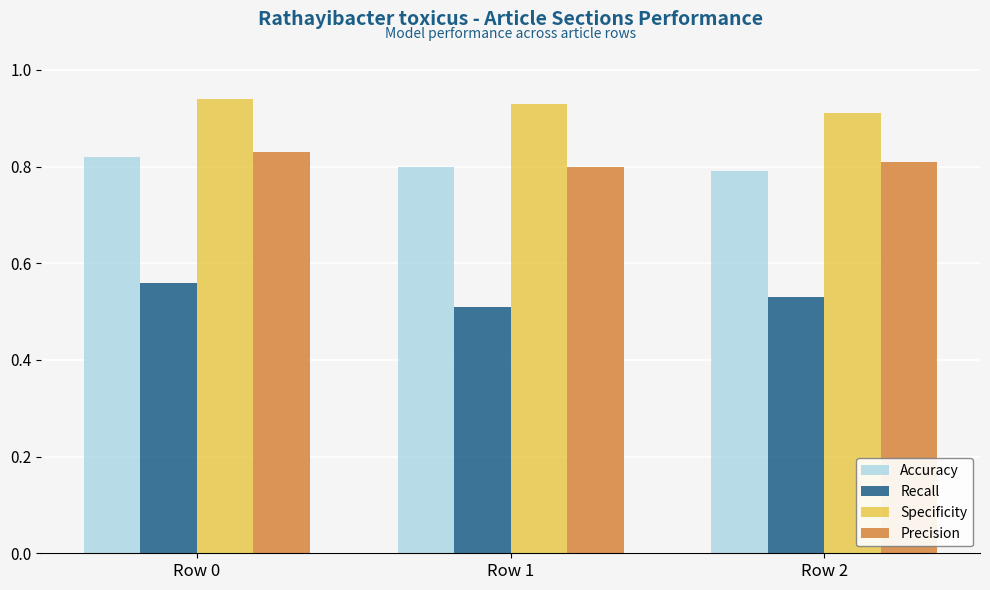

What is the difference between the highest and lowest values at Row 0?

0.4